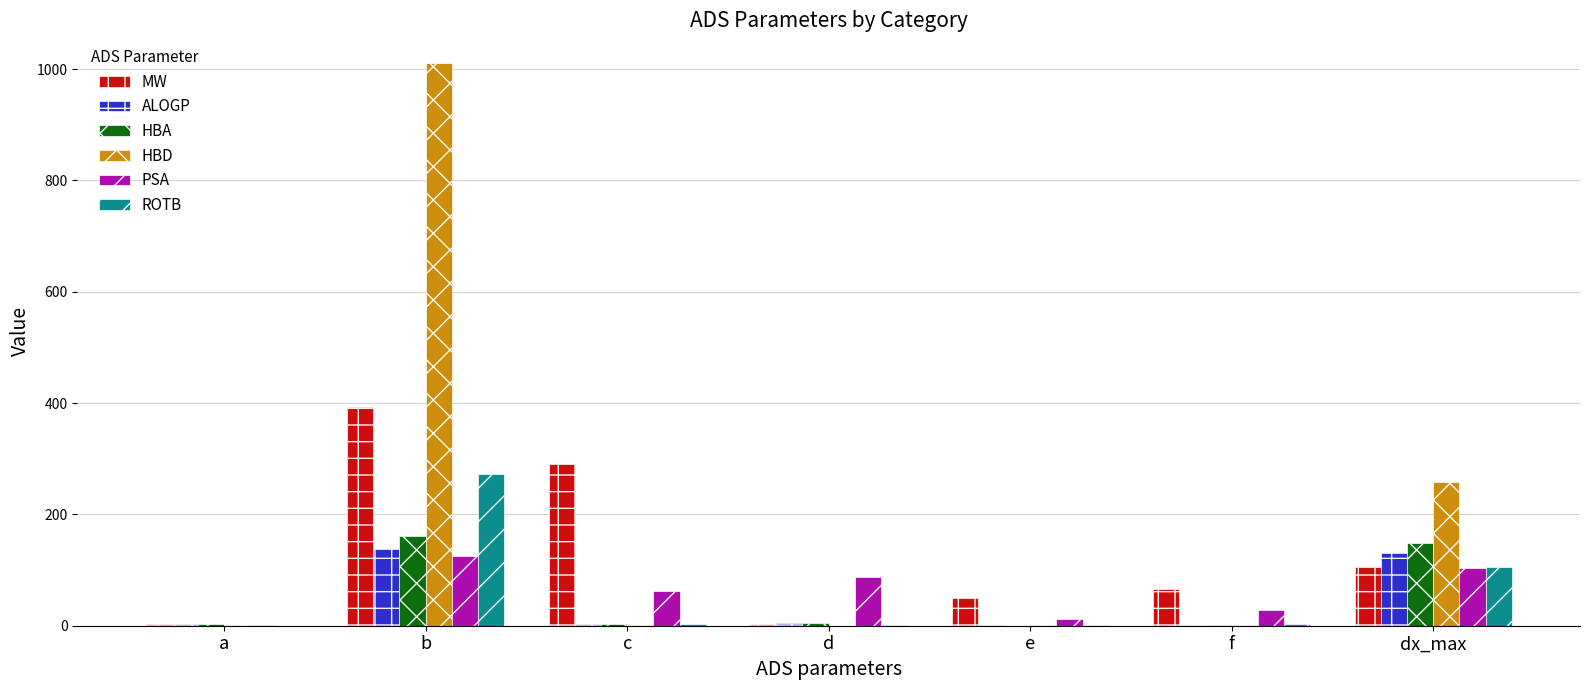

What are all the series names shown in the legend?

MW, ALOGP, HBA, HBD, PSA, ROTB